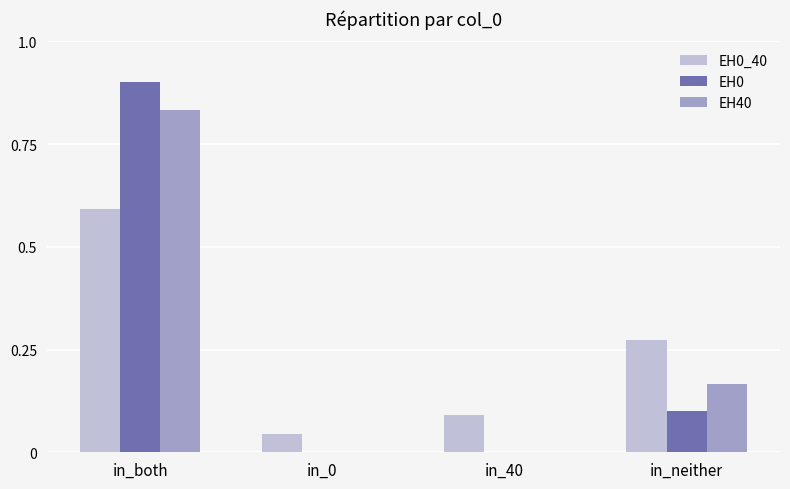

At which label does EH0 reach its peak?

in_both